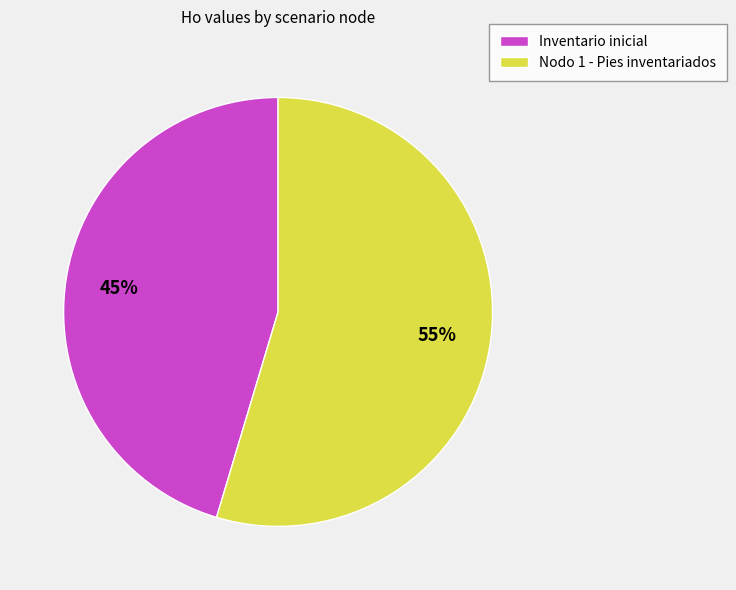

To the nearest percent, what percentage of the pie is Inventario inicial?

45%